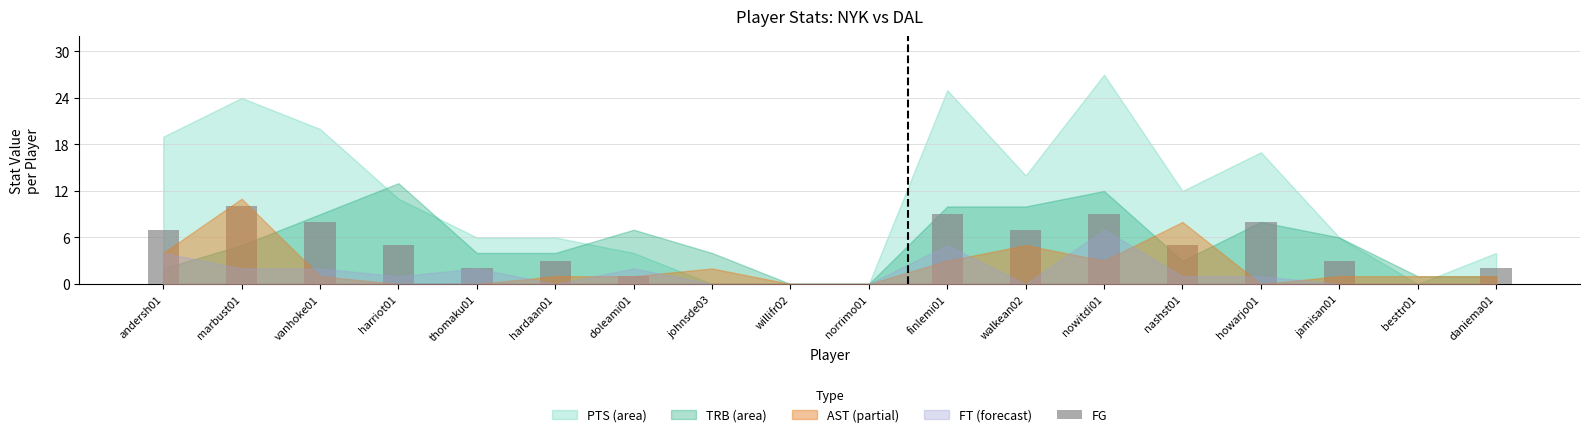

Reading right to left, list all the values displayed in this chart.

2	0	3	8	5	9	7	9	0	0	0	1	3	2	5	8	10	7